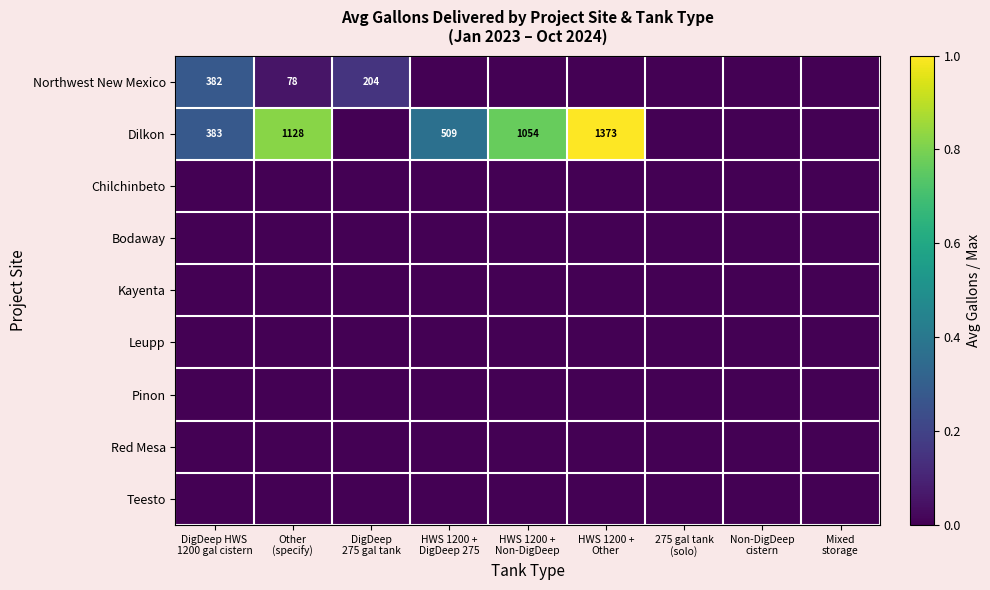

What is the difference between the maximum and minimum values in the Dilkon series?

1.0